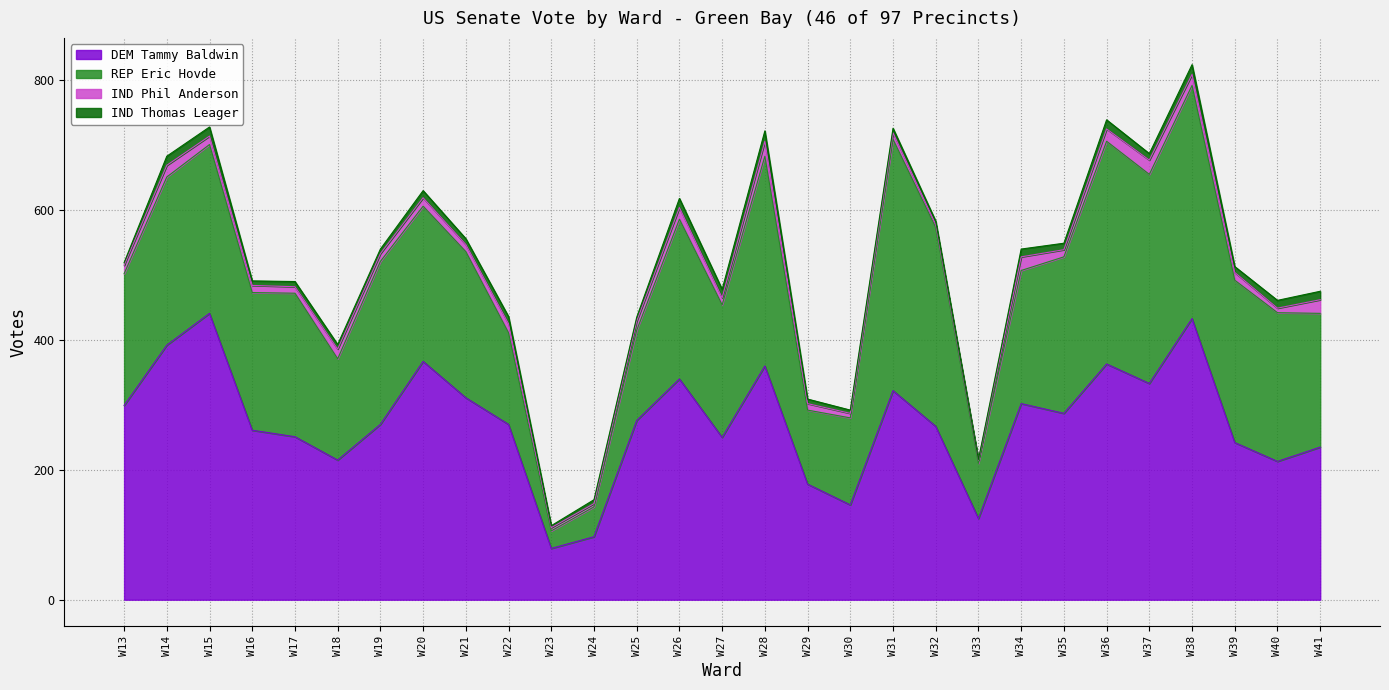

Reading left to right, what are all the values shown in this chart?

DEM Tammy Baldwin: 299	392	441	261	251	215	270	367	311	270	79	97	276	340	250	360	178	146	322	267	125	302	287	363	333	433	242	213	235
REP Eric Hovde: 203	259	260	212	221	156	251	239	225	141	27	46	139	246	204	323	114	134	387	306	85	205	241	343	322	359	250	229	206
IND Phil Anderson: 13	18	13	11	10	15	12	13	11	14	5	5	14	18	11	23	10	7	10	5	5	21	11	19	22	17	12	7	21
IND Thomas Leager: 4	14	14	7	8	7	7	11	9	11	3	6	6	14	13	16	7	5	7	5	1	12	10	14	10	15	9	12	13